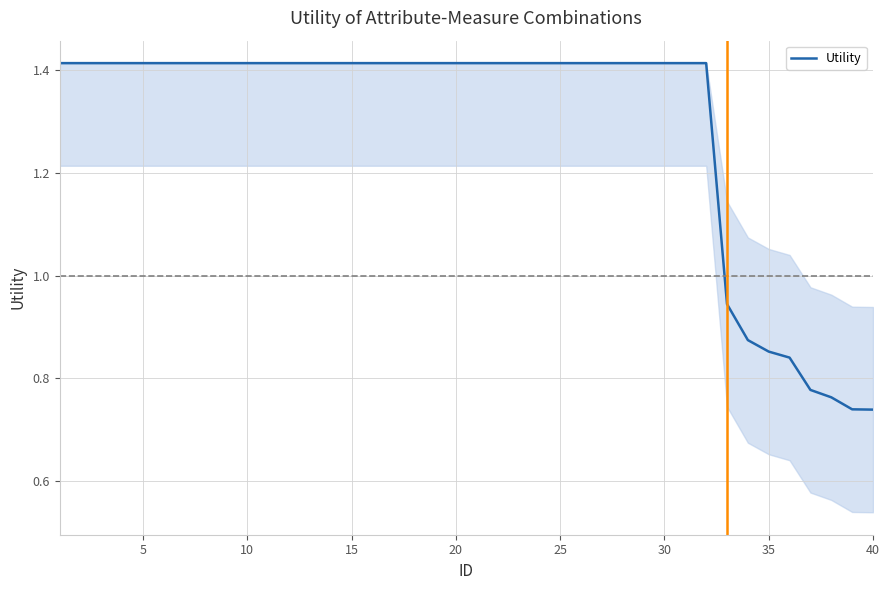

Is this an area chart (filled region under the line)?

No